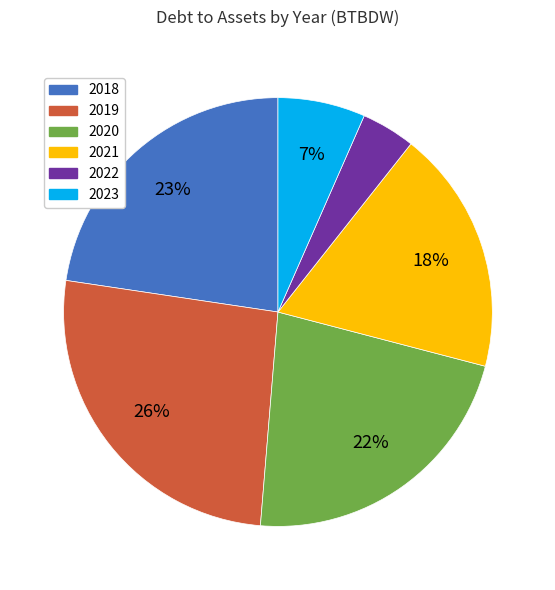

Is there a majority slice in this chart?

No